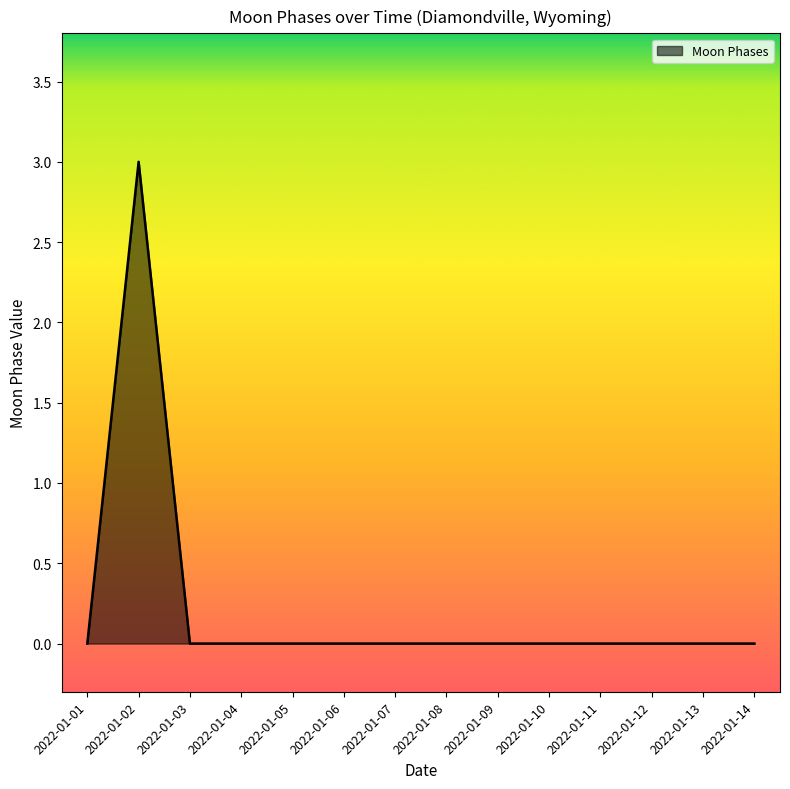

Where is the first local maximum?

2022-01-02